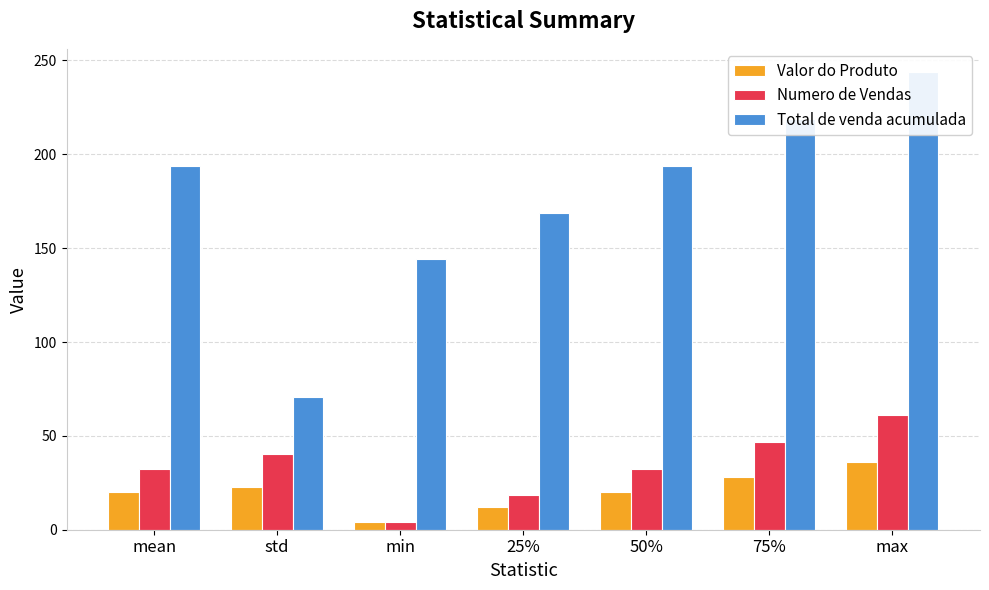

Are the bars grouped side by side (vs. stacked)?

Yes